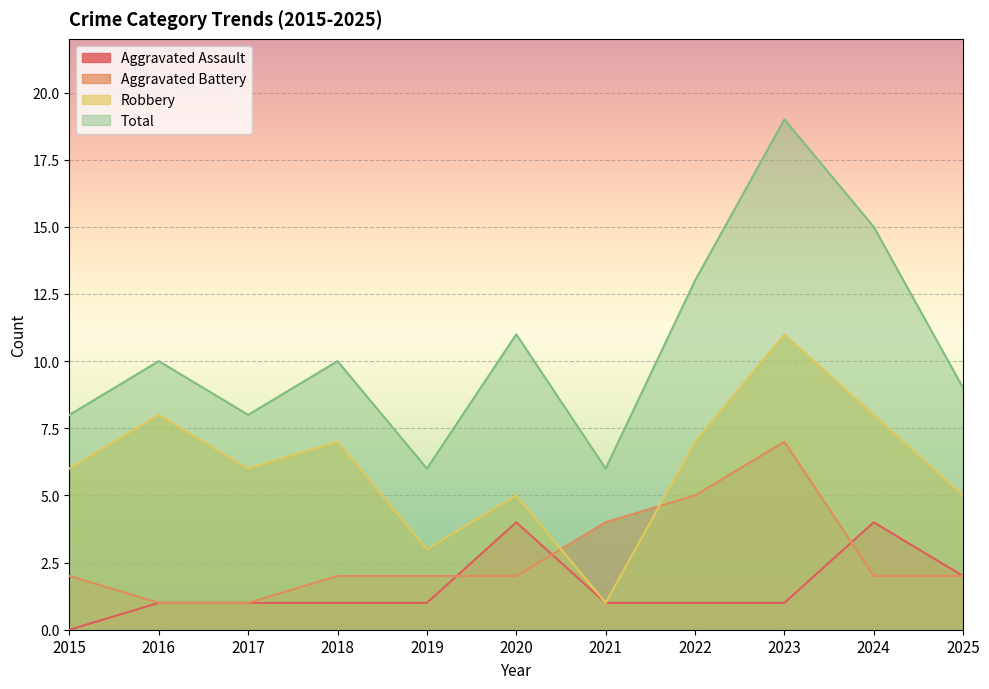

What is the total value across all series at 2019?

12